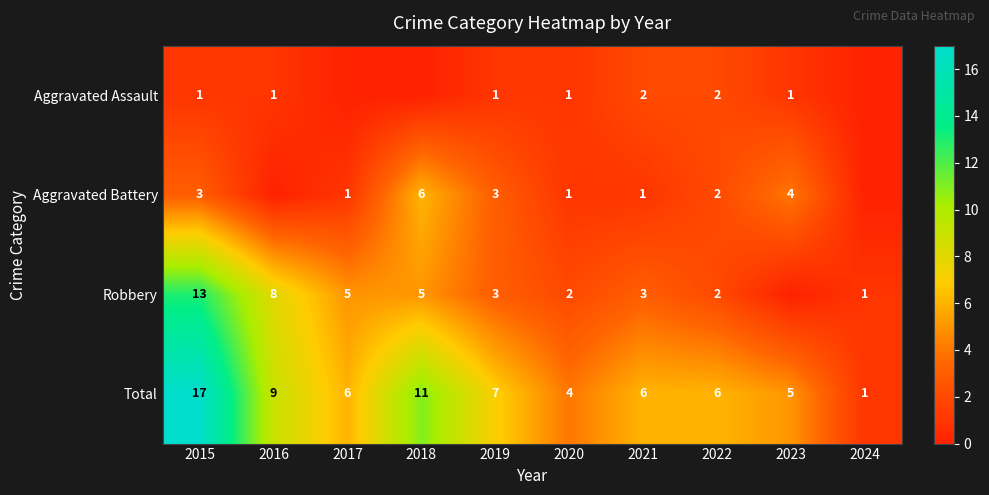

What is the difference between the second highest and second lowest values in the Total series?

7